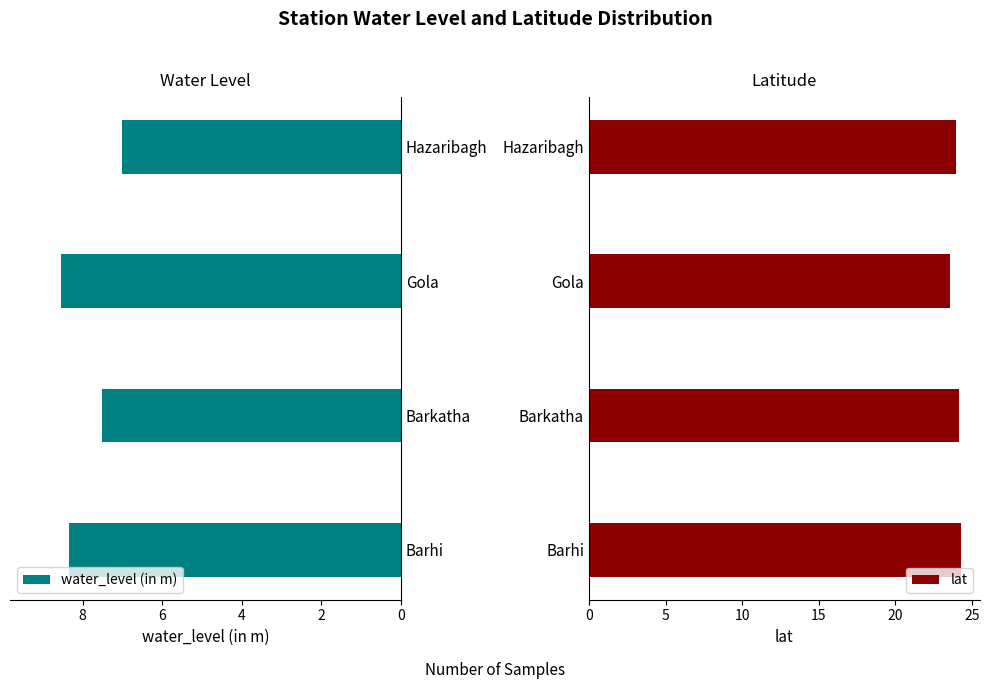

What are all the series names shown in the legend?

water_level (in m), lat